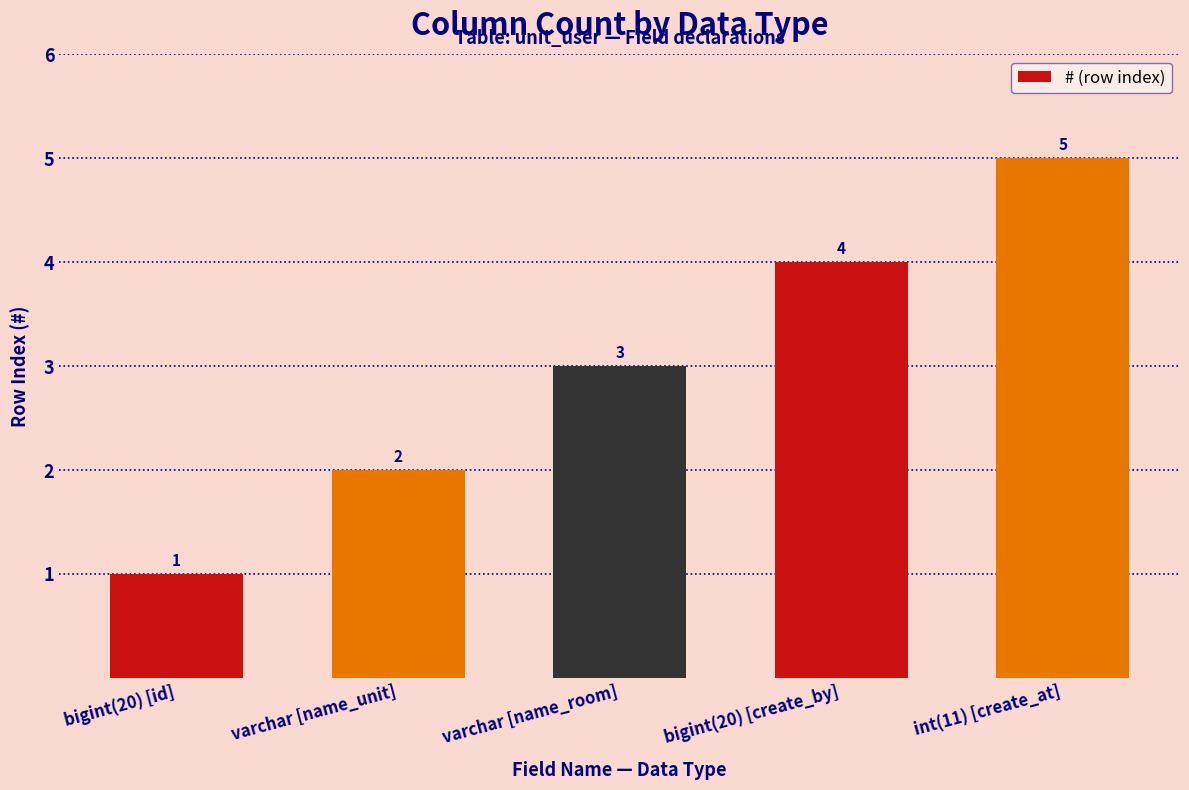

Does the chart contain any negative values?

No